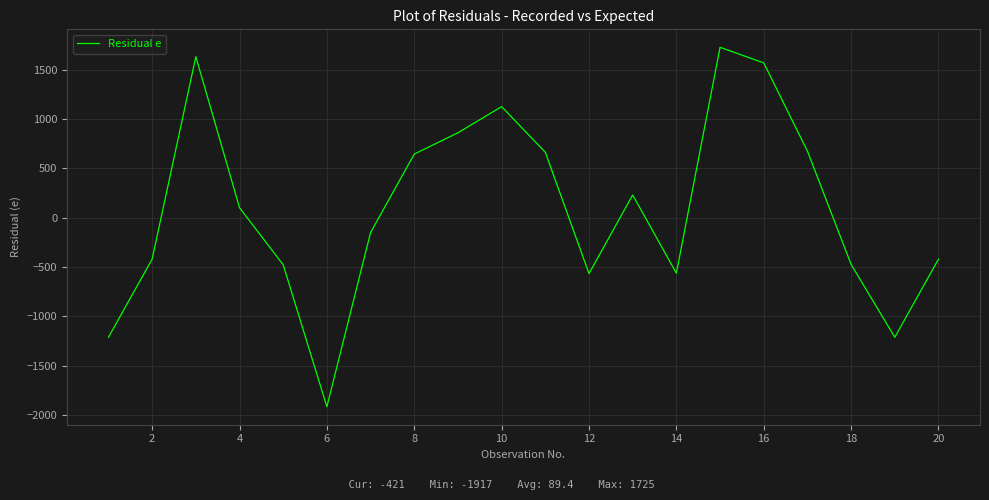

What is the greatest value displayed?

1725